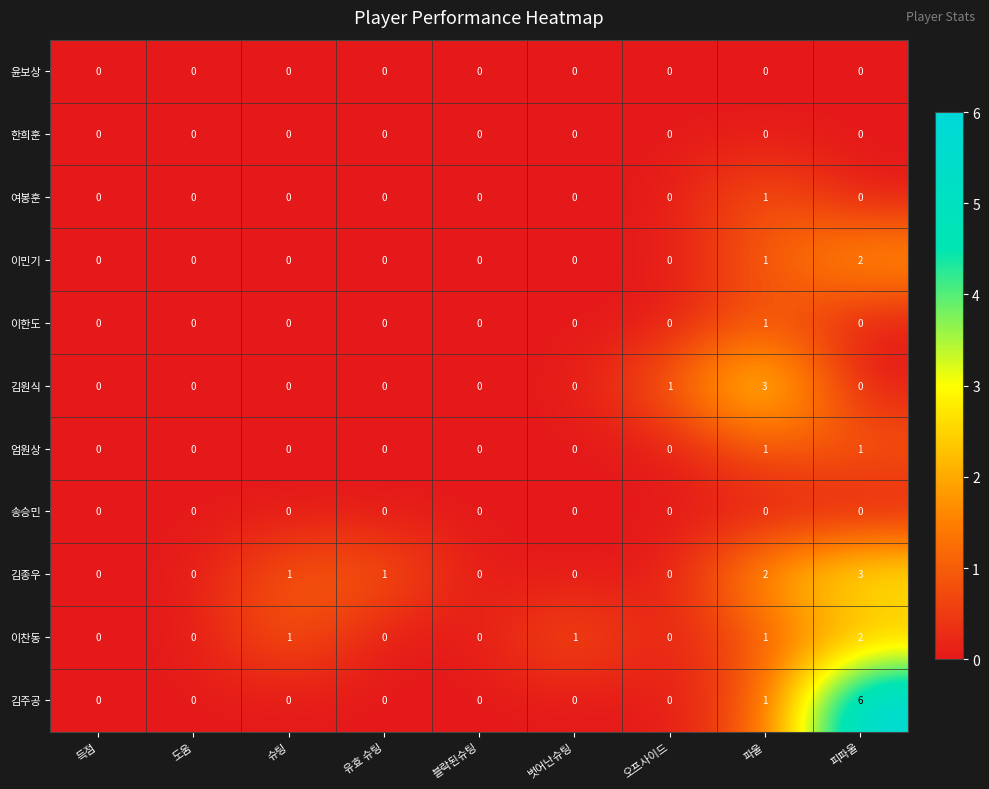

The 김원식 series shows 0 at 유효 슈팅. True or false?

True